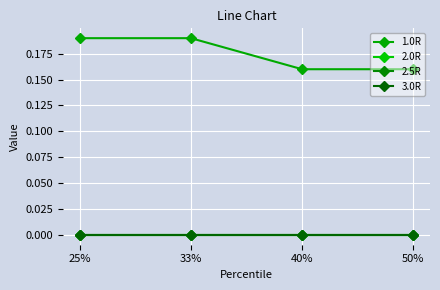

Does the chart have visible grid lines?

Yes